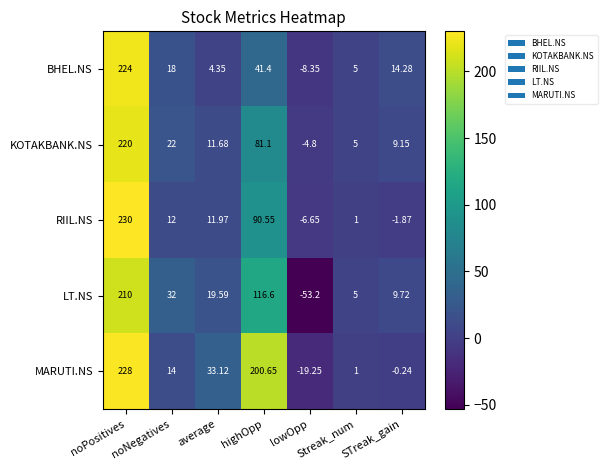

Which category has the highest value across all series?

noPositives